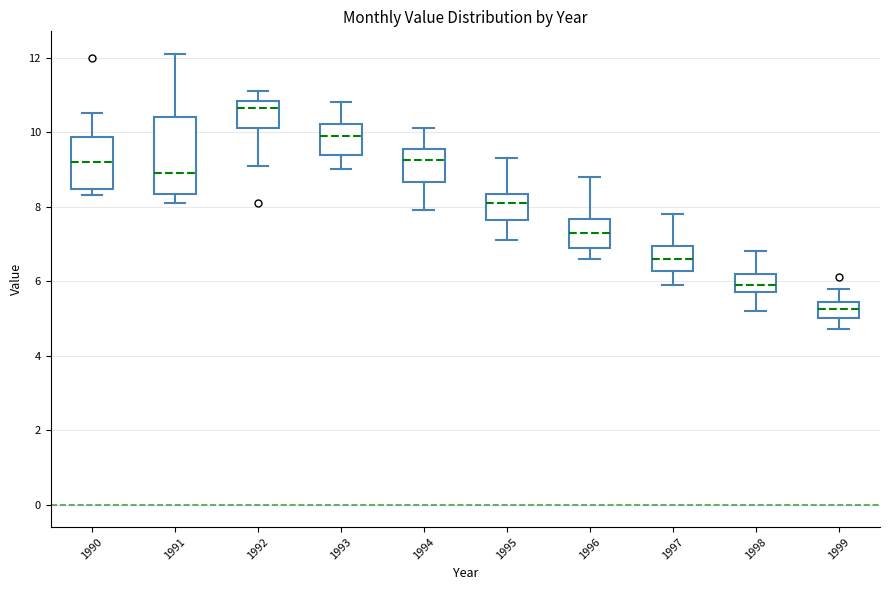

Where is the lower edge of the box at x = 1998 on the y-axis? The values are not printed on the chart, so give them approximately, as read against the axis.

5.8